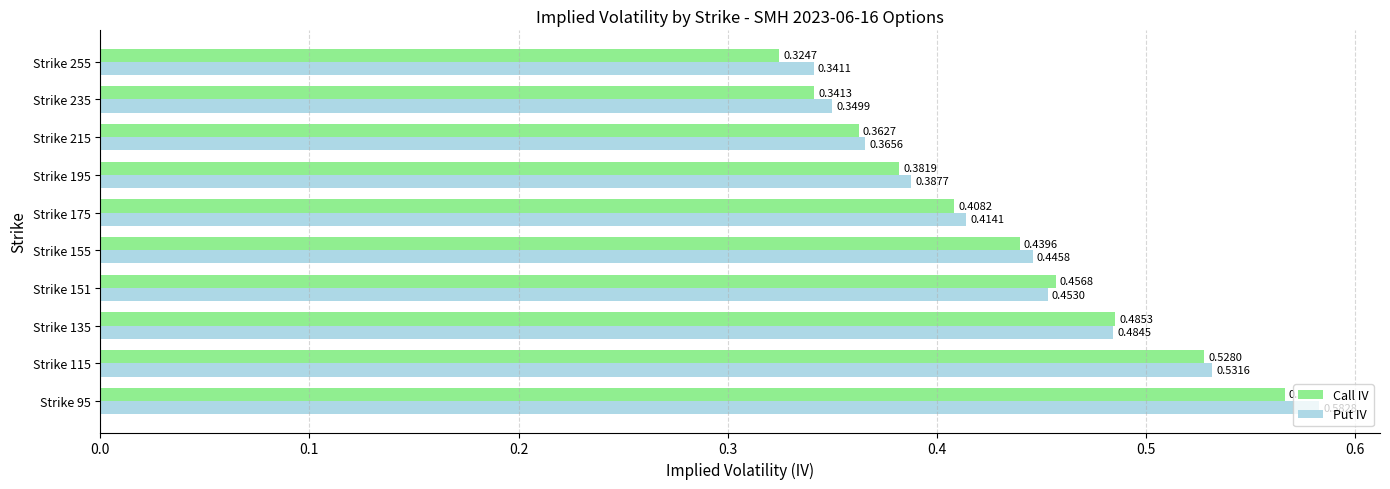

What is the sum of all Put IV values?

4.4